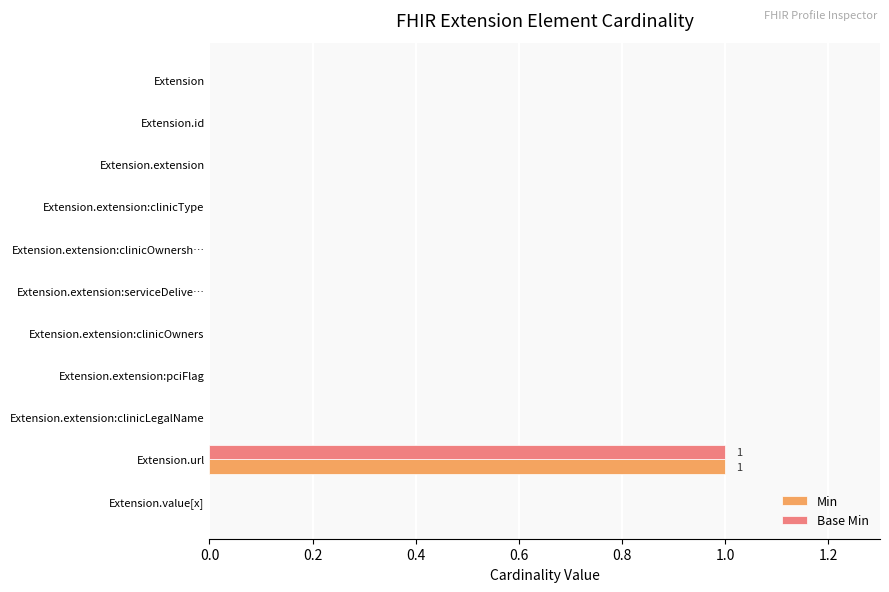

True or false: Min has a value of 1 at Extension.url.

True